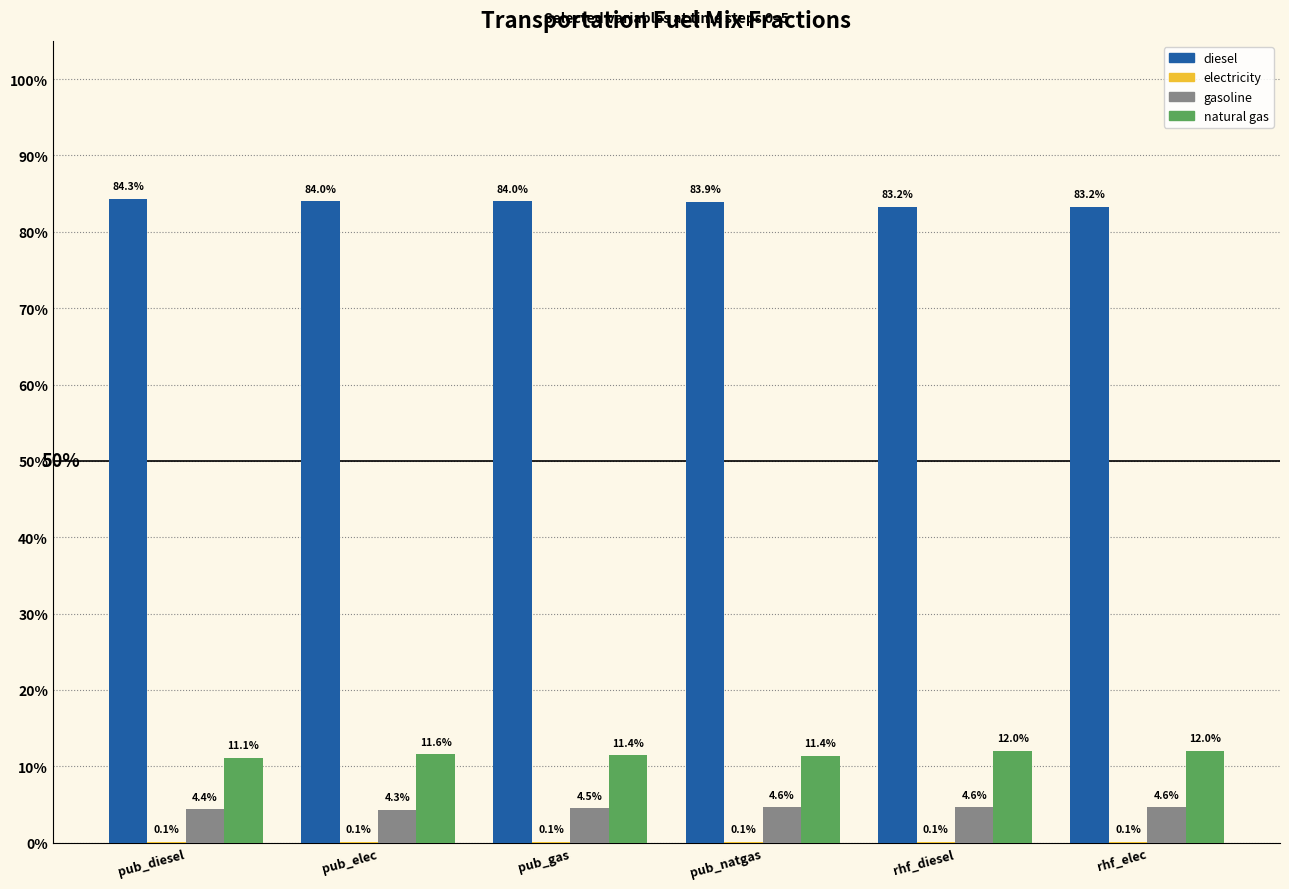

Reading right to left, list all the values displayed in this chart.

diesel: rhf_elec=0.8	rhf_diesel=0.8	pub_natgas=0.8	pub_gas=0.8	pub_elec=0.8	pub_diesel=0.8
electricity: rhf_elec=0.0	rhf_diesel=0.0	pub_natgas=0.0	pub_gas=0.0	pub_elec=0.0	pub_diesel=0.0
gasoline: rhf_elec=0.0	rhf_diesel=0.0	pub_natgas=0.0	pub_gas=0.0	pub_elec=0.0	pub_diesel=0.0
natural_gas: rhf_elec=0.1	rhf_diesel=0.1	pub_natgas=0.1	pub_gas=0.1	pub_elec=0.1	pub_diesel=0.1